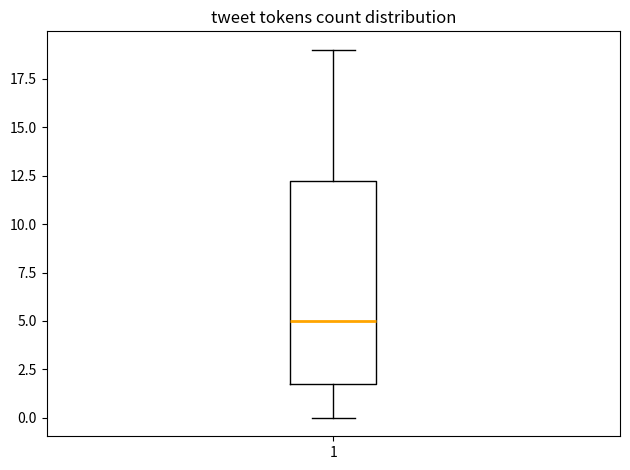

Transcribe this box plot: give where the median line is, the range the box spans, and where the two whiskers end, as read against the y-axis. The values are not printed on the chart, so give them approximately, as read against the axis.

median 5.0, box 2.0 to 12.5, whiskers 0.0 to 19.0